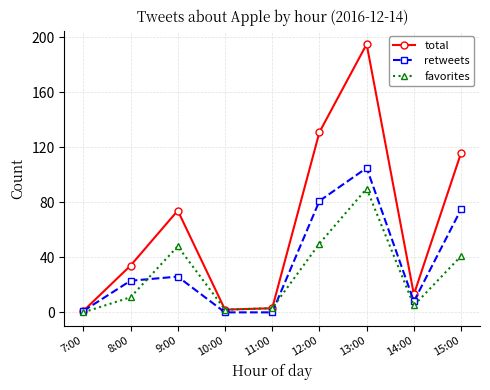

Which category has the lowest value in the favorites series?

7:00